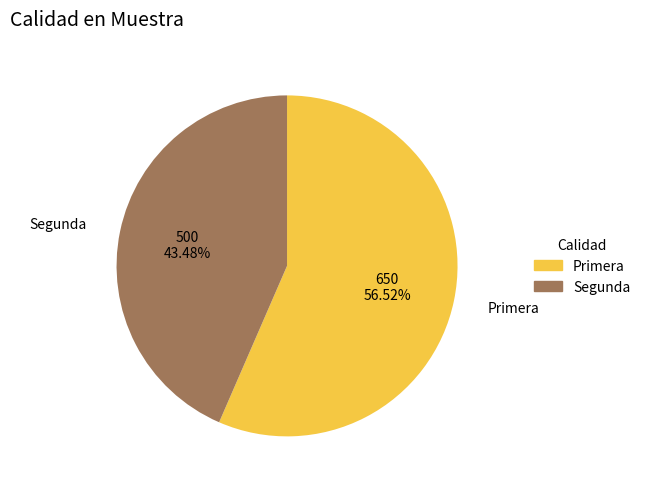

What is the smallest slice in the pie chart?

Segunda